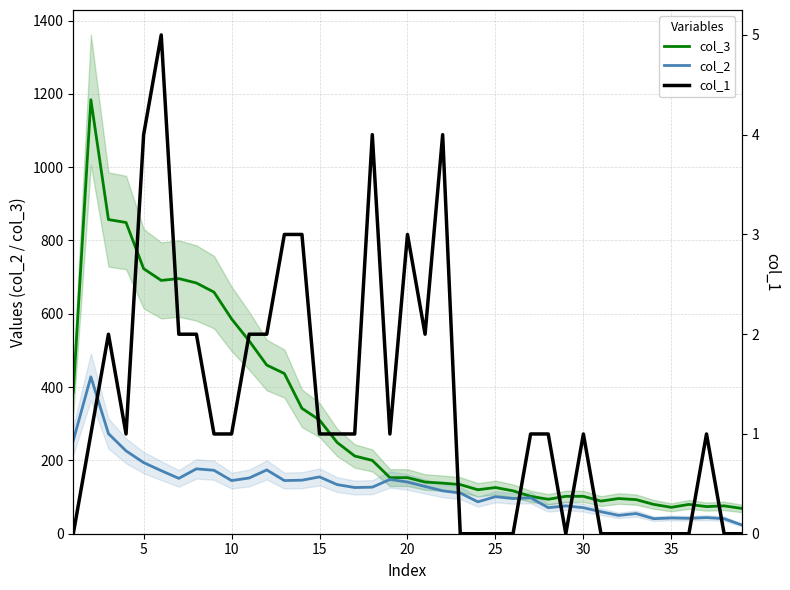

True or false: col_1 and col_2 cross at least once.

False